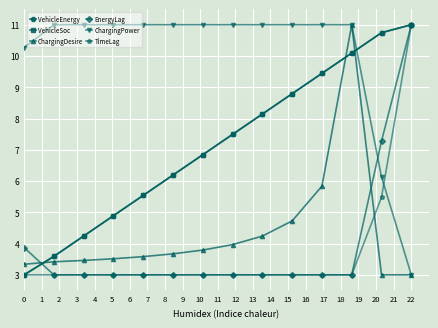

True or false: ChargingPower and ChargingDesire cross at least once.

False